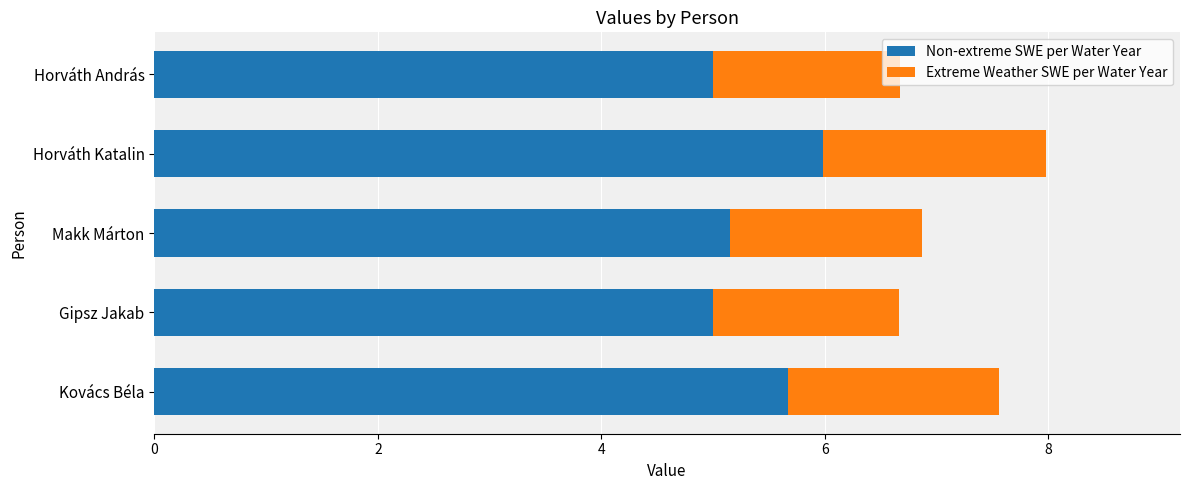

The value of Extreme Weather SWE per Water Year at Makk Márton is 1.7. True or false?

True